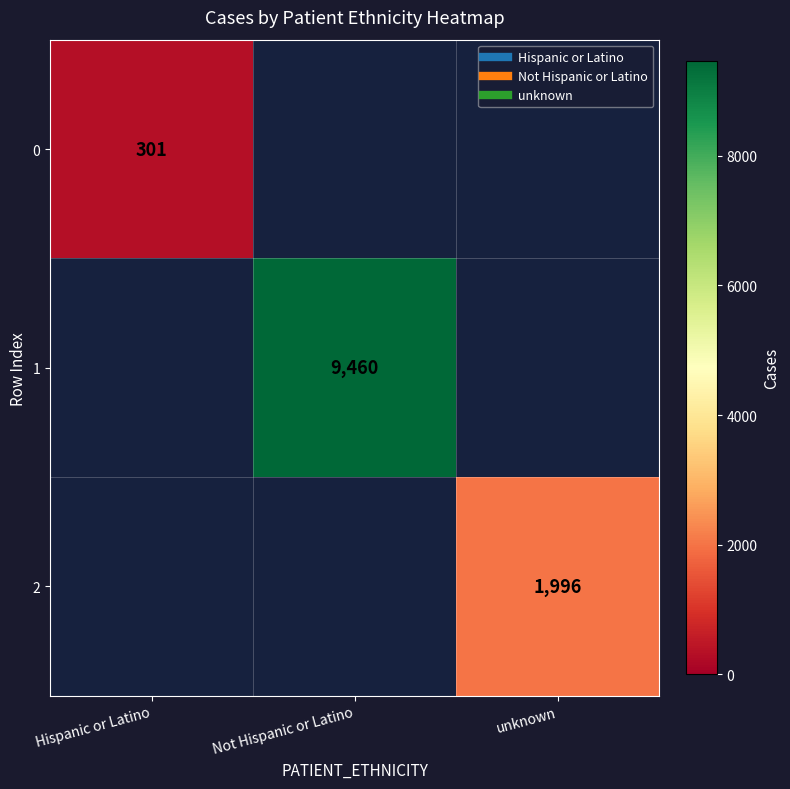

Is the value of 0 at Hispanic or Latino greater than the value of 2 at Not Hispanic or Latino?

No